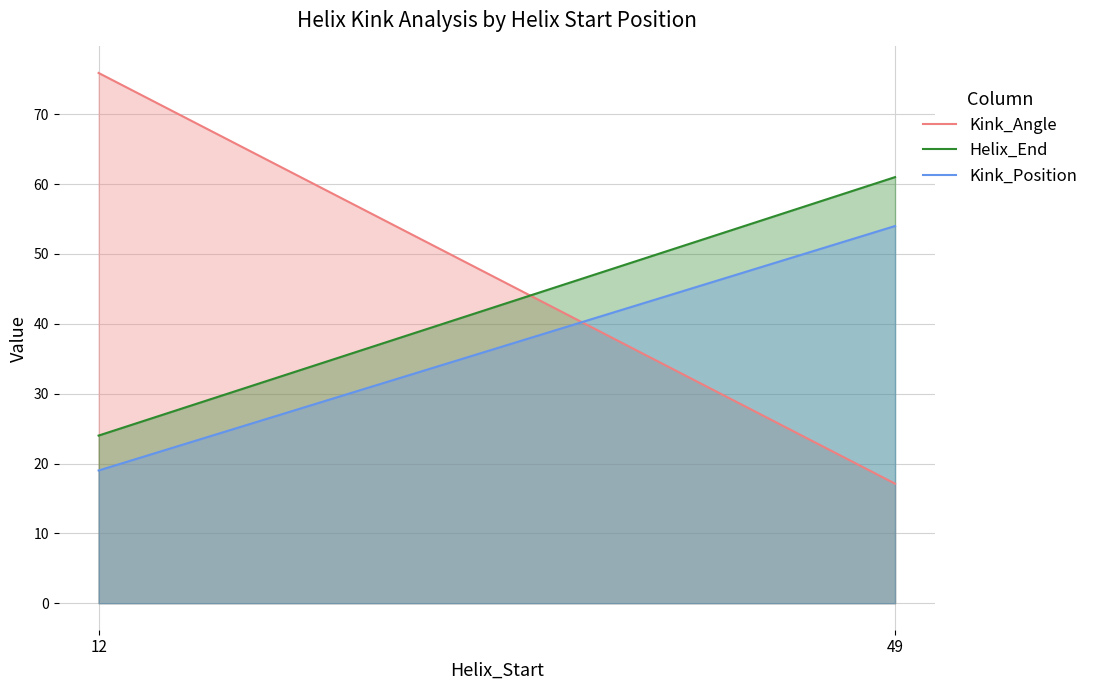

What is the approximate value of Kink_Position at 12?

19.0